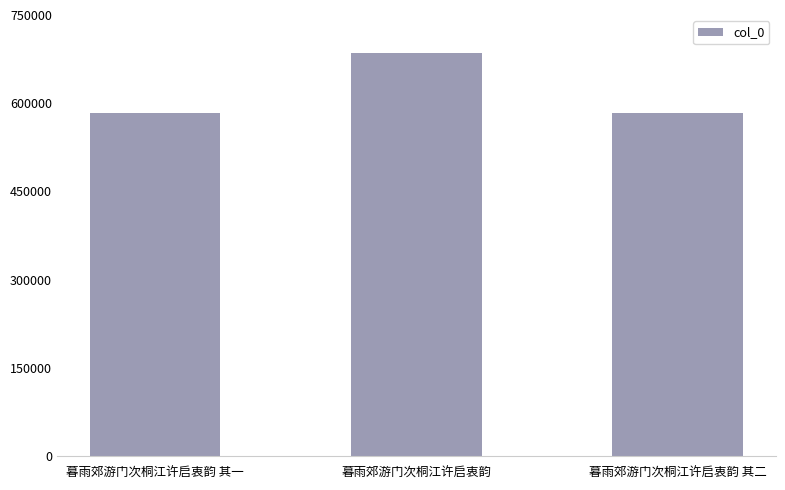

Approximately how many times larger is the value at 暮雨郊游门次桐江许启衷韵 其一 compared to 暮雨郊游门次桐江许启衷韵?

0.9